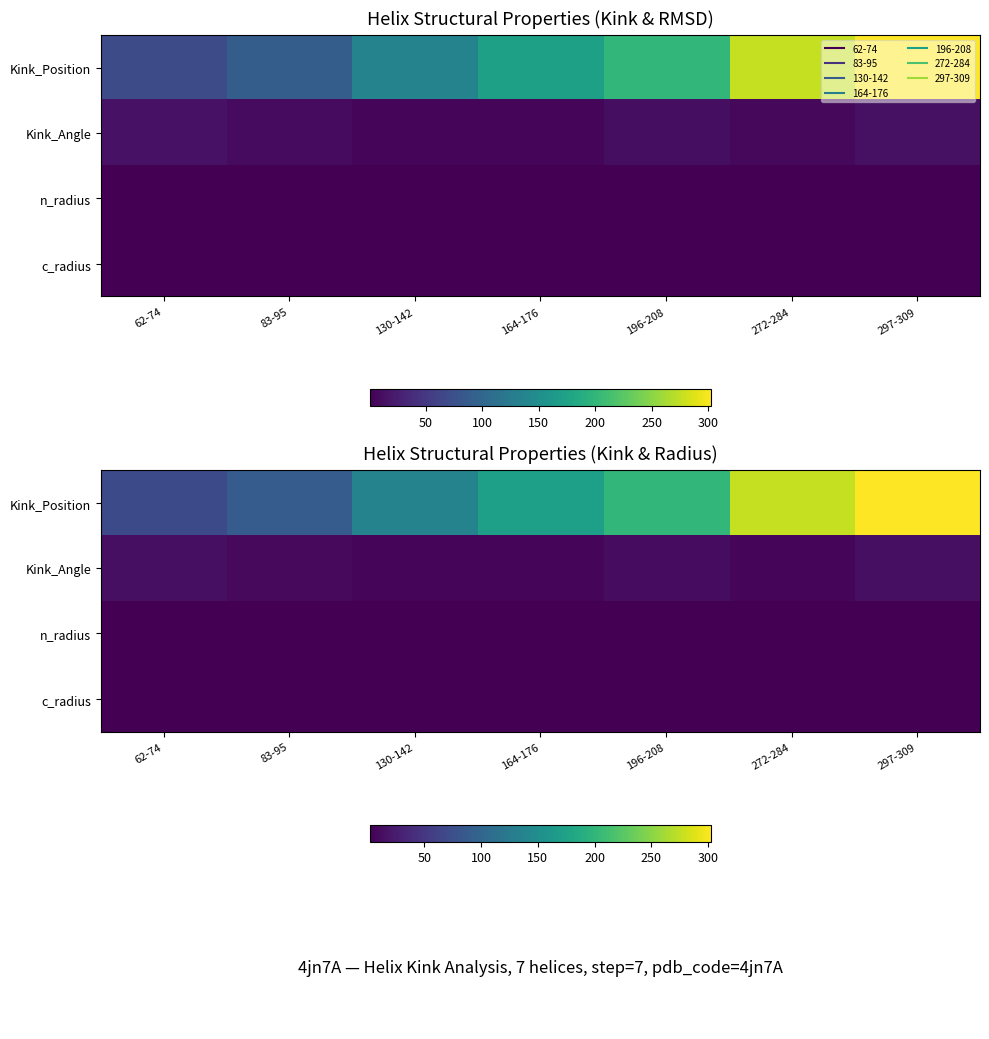

What is the sum of all n_radius values?

13.2